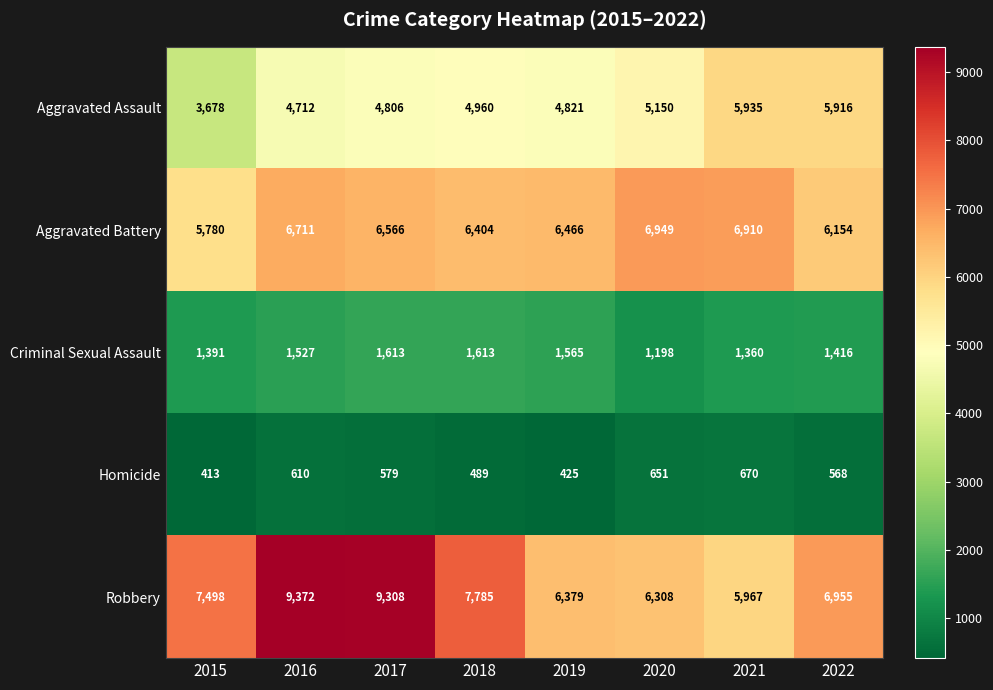

What is the approximate value of Robbery at 2017?

9308